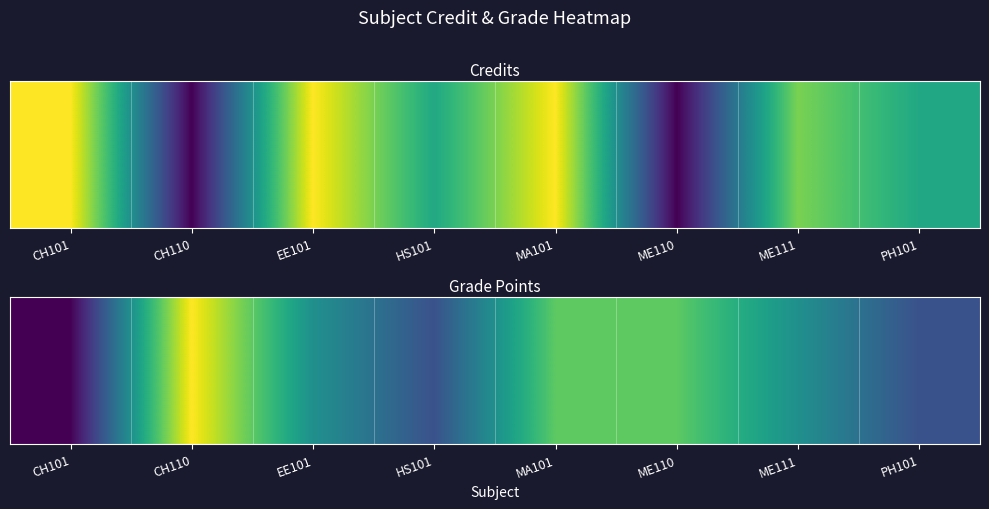

At which label does the data first exceed 6?

CH110